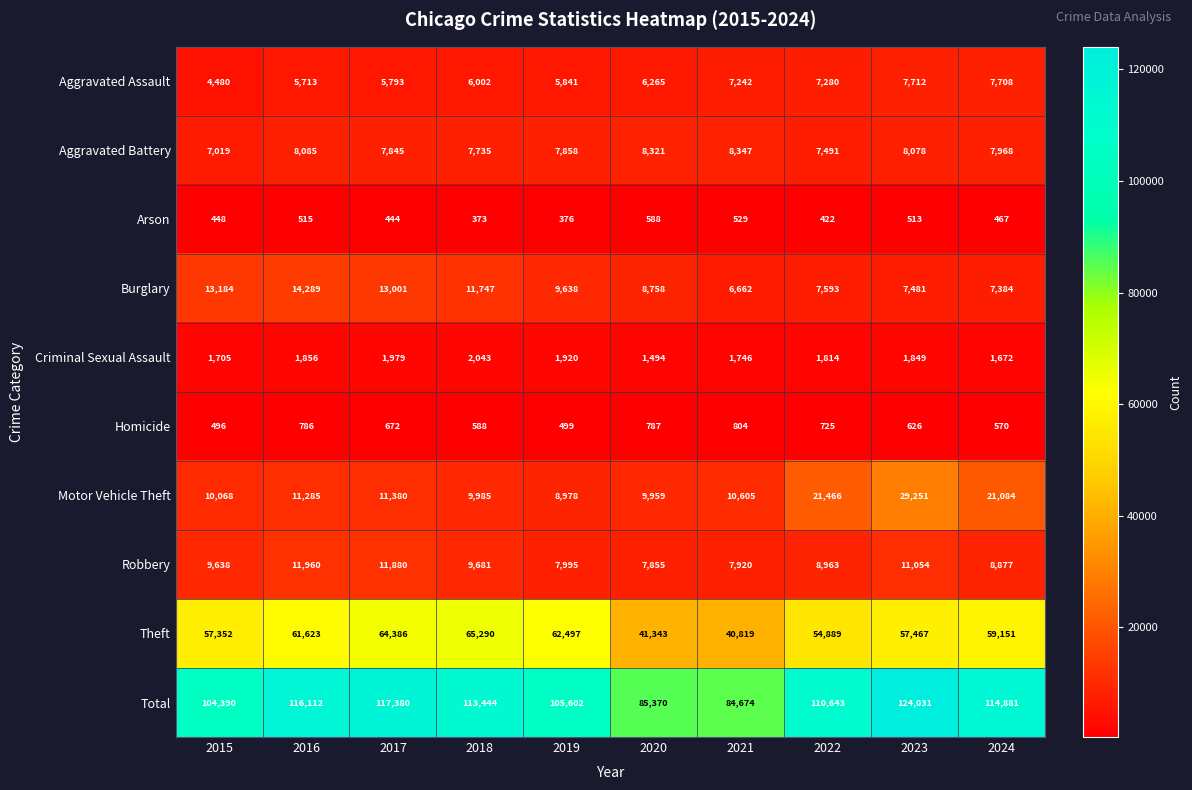

What is the greatest value displayed?

124031